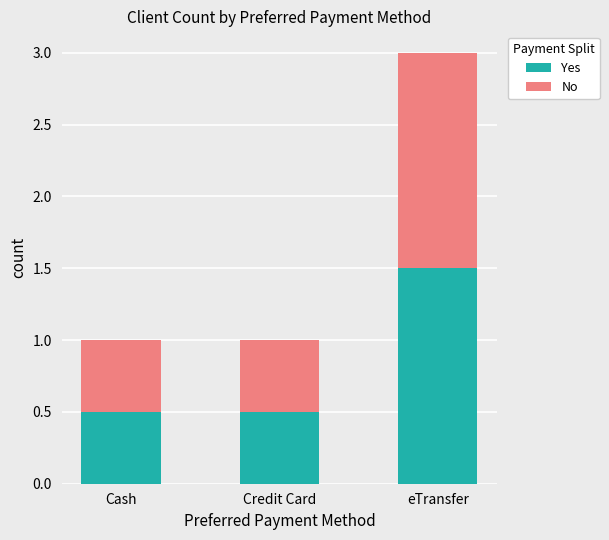

Are the bars grouped side by side (vs. stacked)?

No